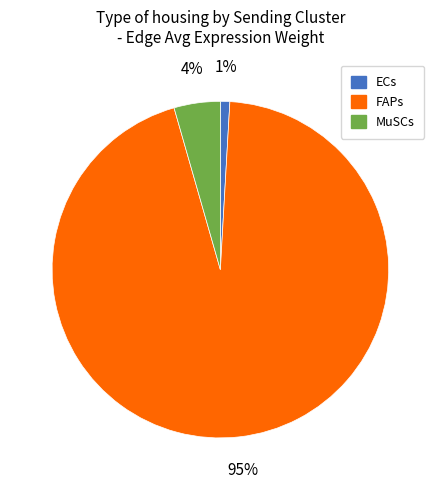

Is there a majority slice in this chart?

Yes